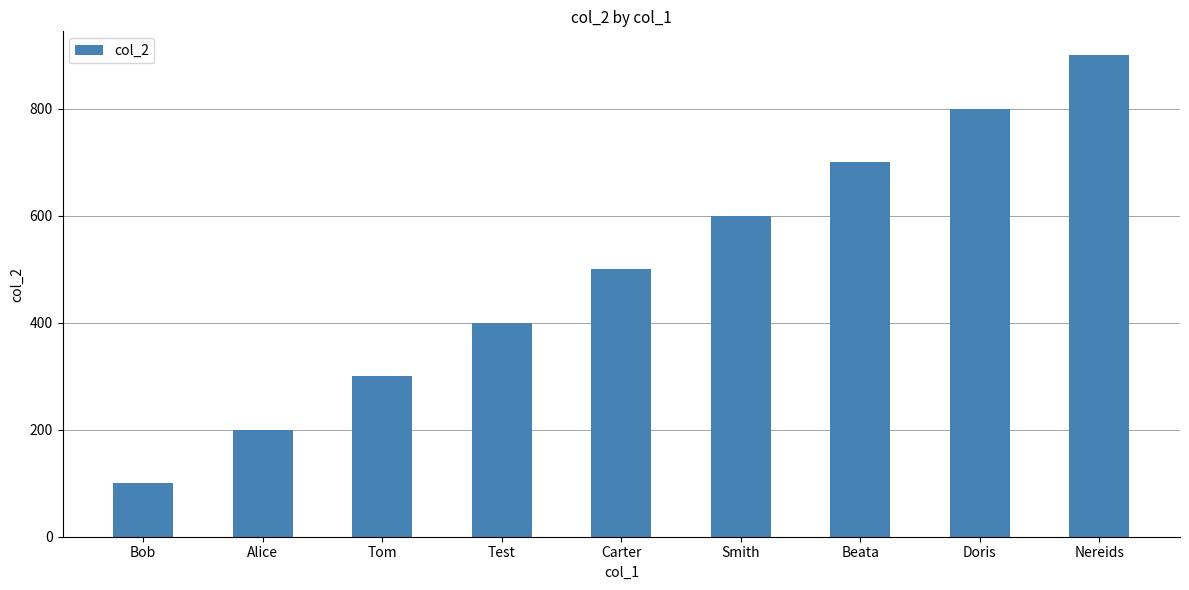

What position from the left is Smith?

6